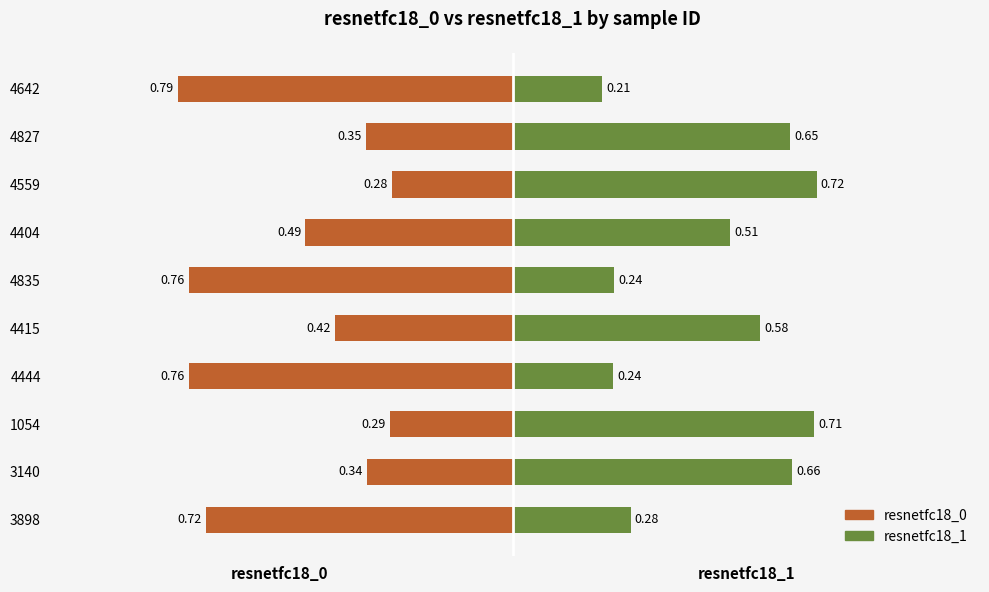

At 4404, list the series in order from smallest to largest.

resnetfc18_0, resnetfc18_1